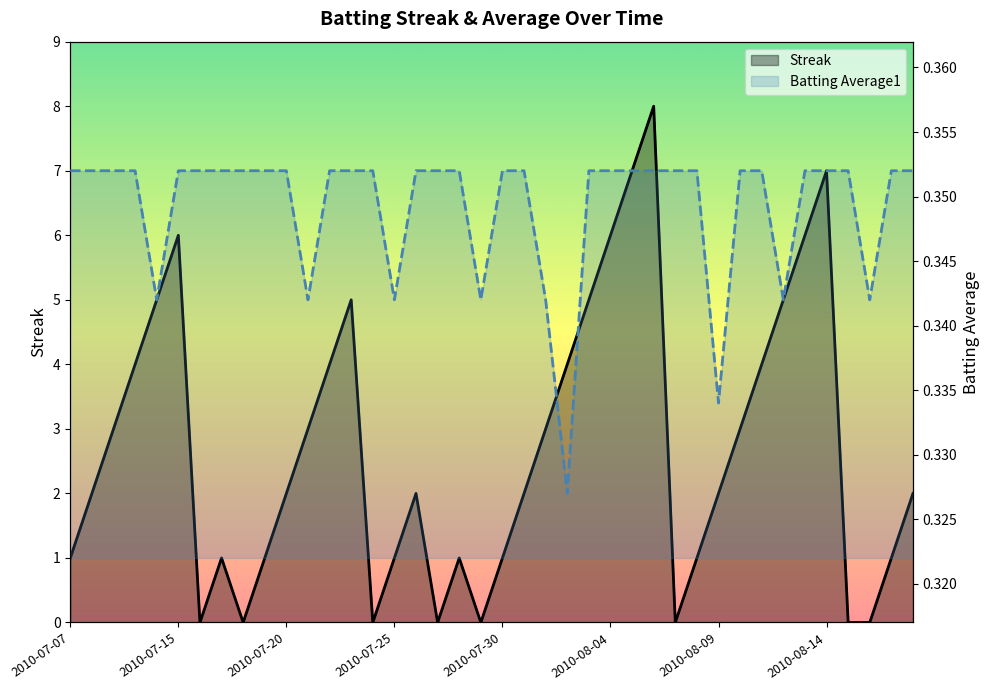

List the series in order of their overall mean, highest first.

Streak, Batting Average1